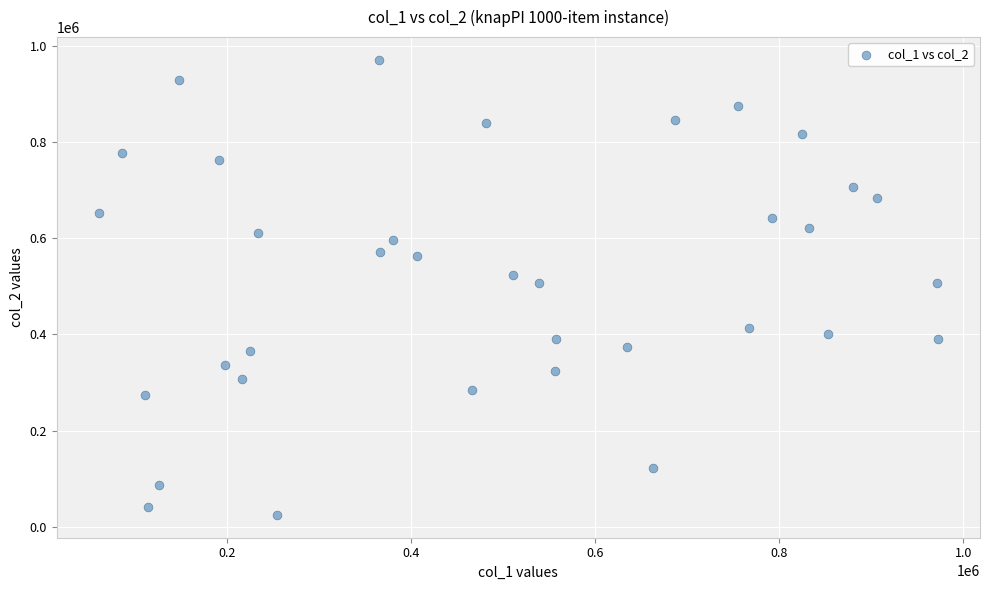

What is the range of Y values (max minus min)?

946422